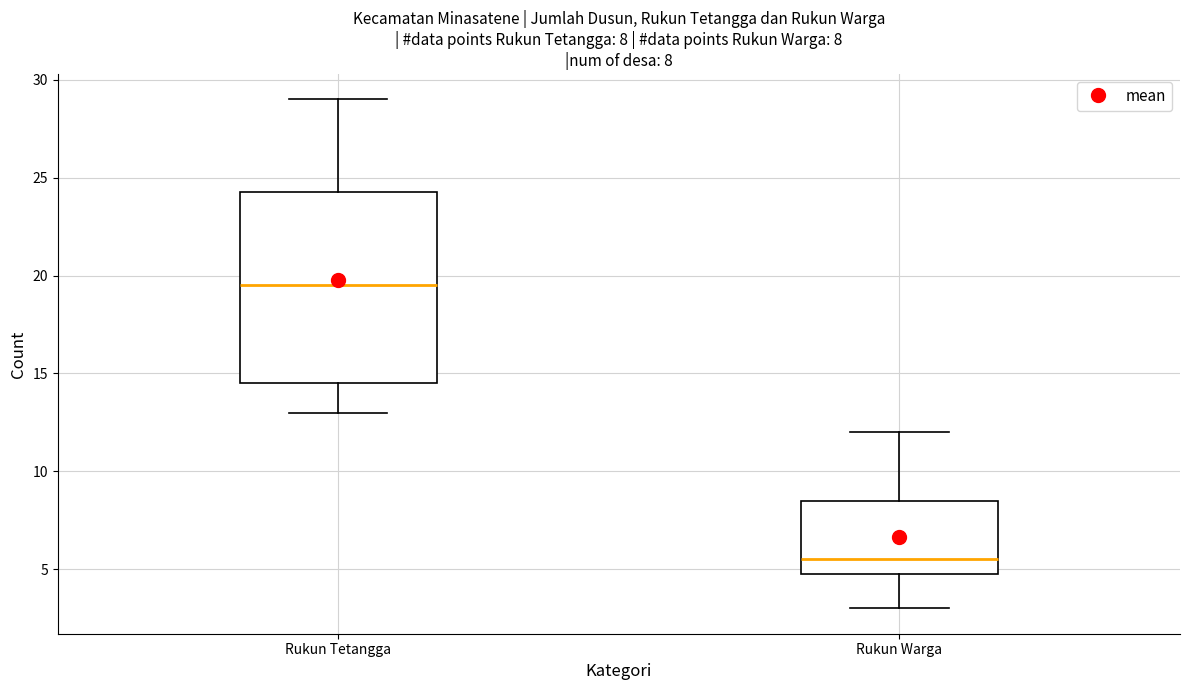

Which box's median line is the highest?

Rukun Tetangga